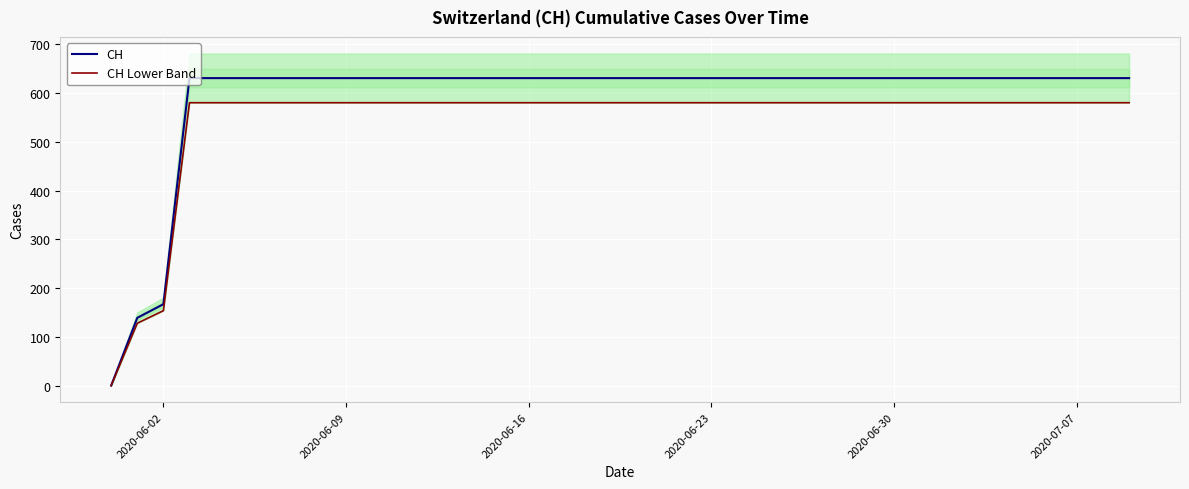

What is the value of the CH point at the 17th from the left?

631.0